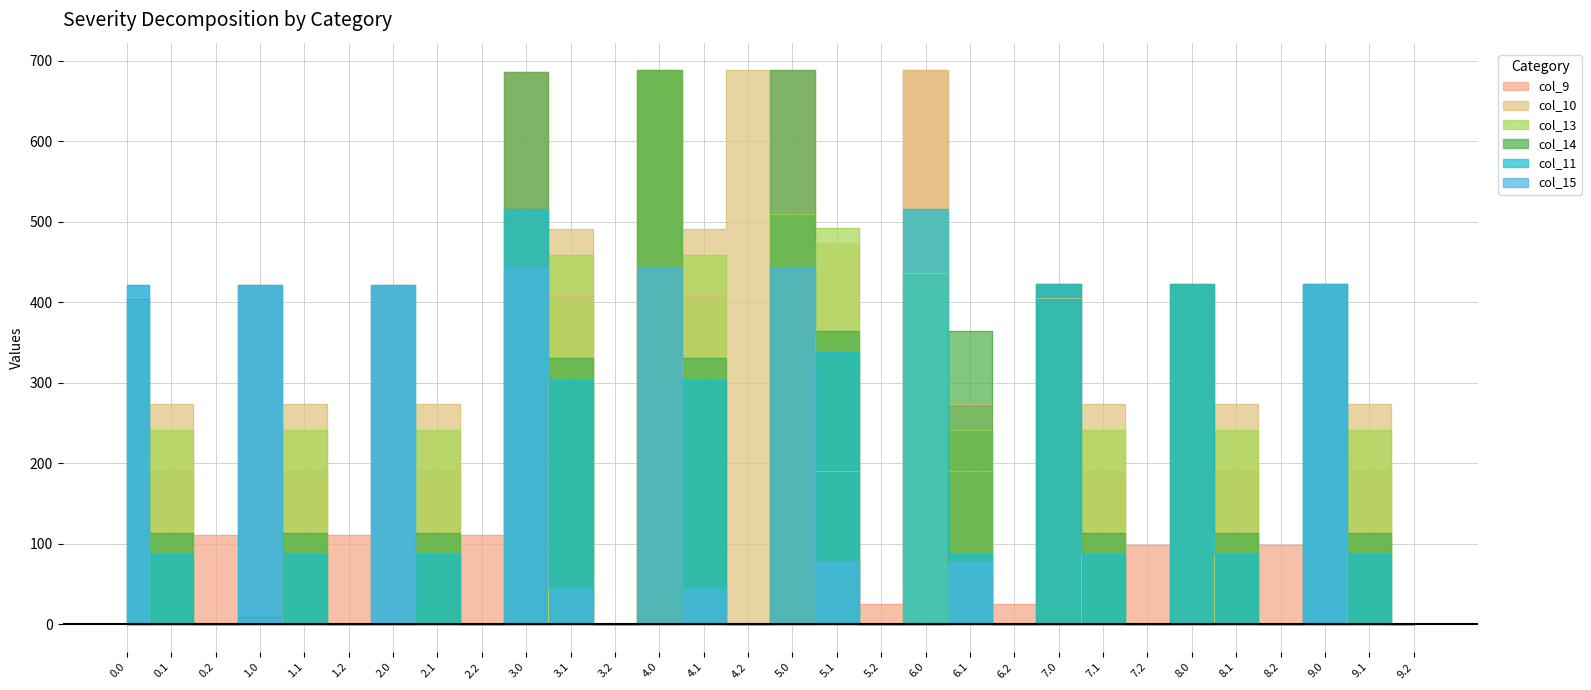

True or false: col_14 has a value of 330.7 at 4.1.

True